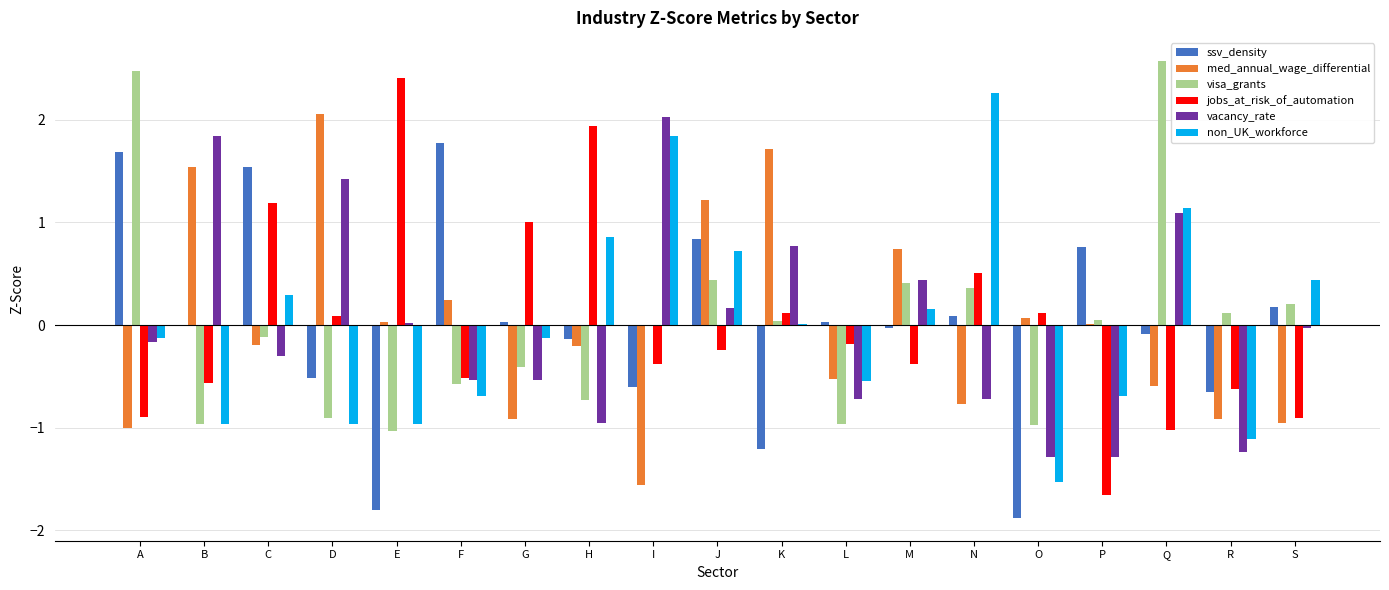

Is the value of jobs_at_risk_of_automation at N greater than the value of ssv_density at N?

Yes